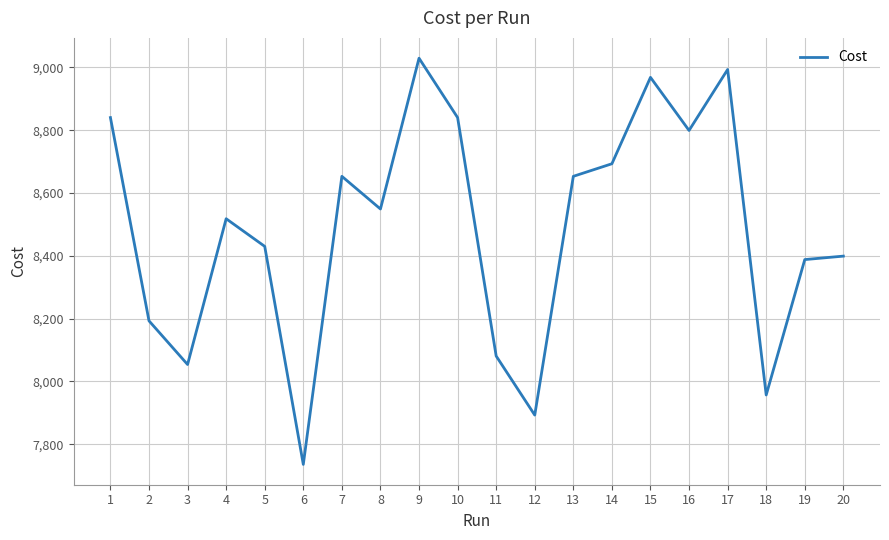

Approximately how many times larger is the value at 6 compared to 17?

0.9